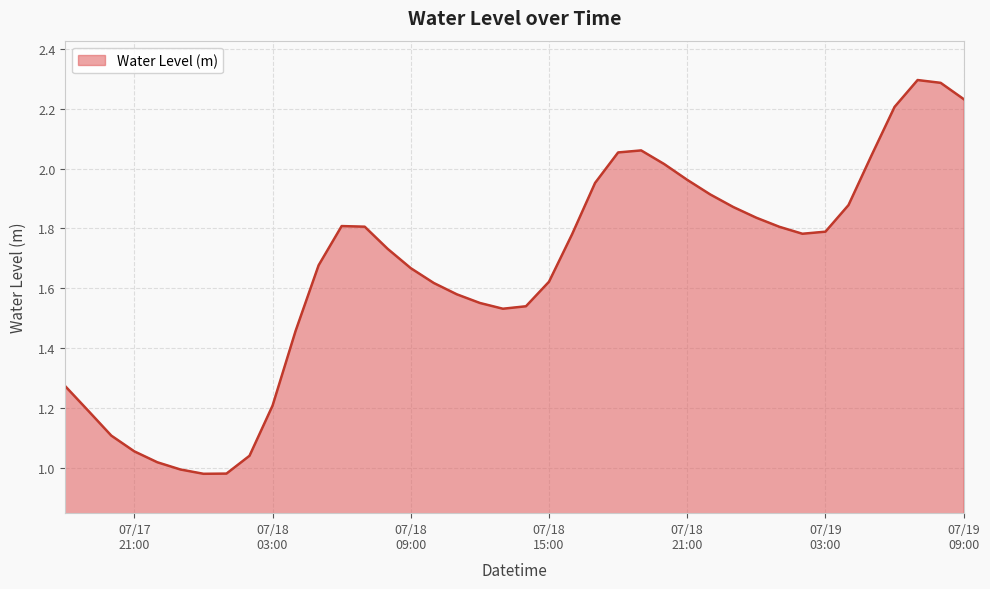

What is the greatest value displayed?

2.3